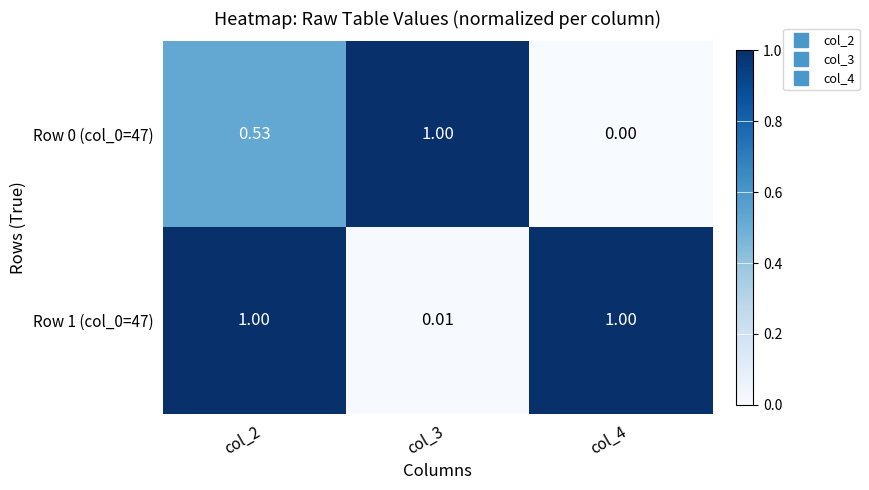

How many categories are shown in the chart?

3